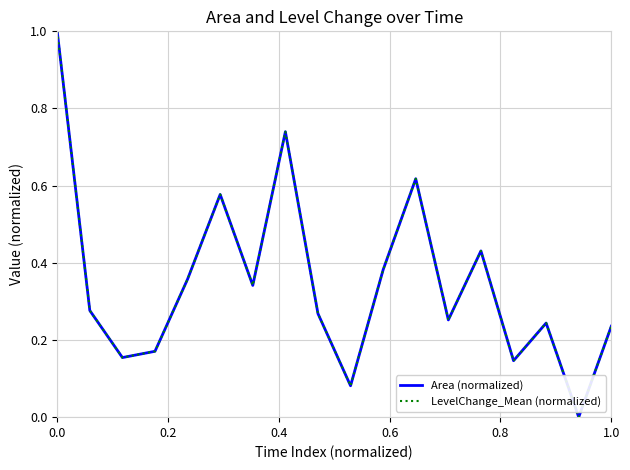

Rank the series by their average value, from lowest to highest.

Area (normalized), LevelChange_Mean (normalized)